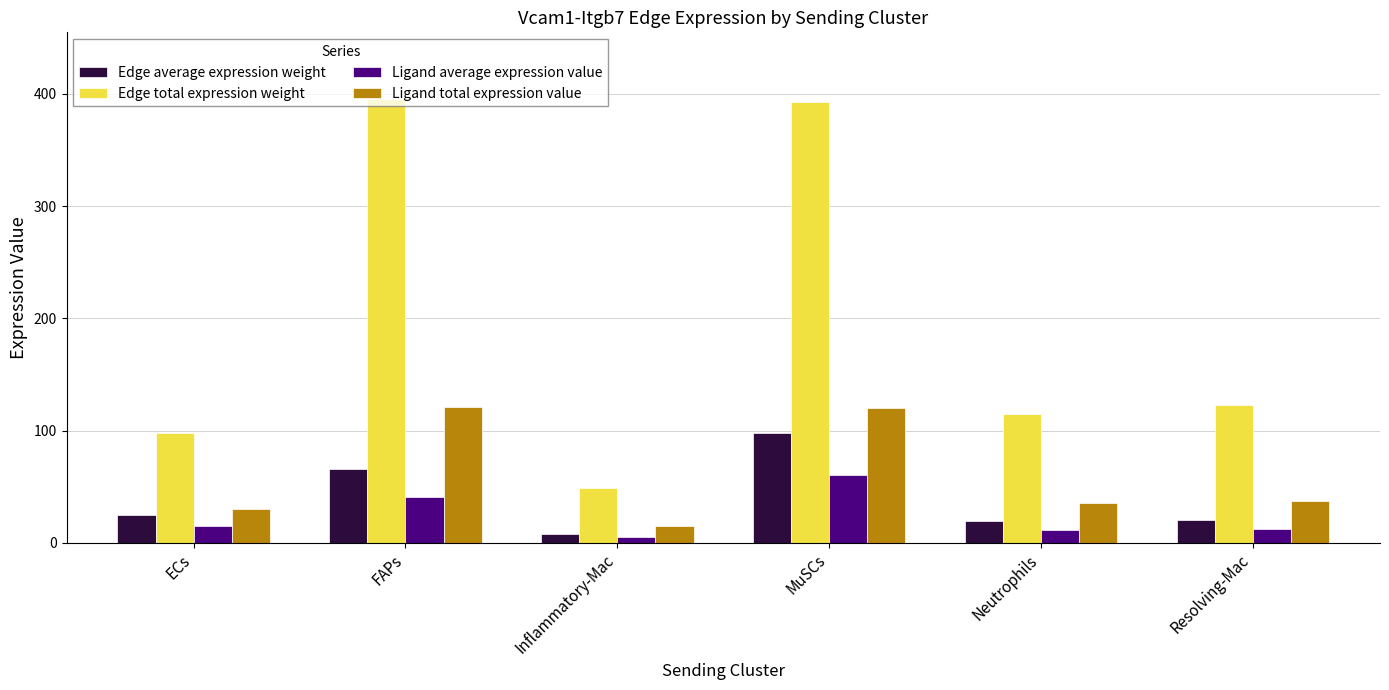

Is it true that Edge total expression weight equals 648.8 at MuSCs?

False